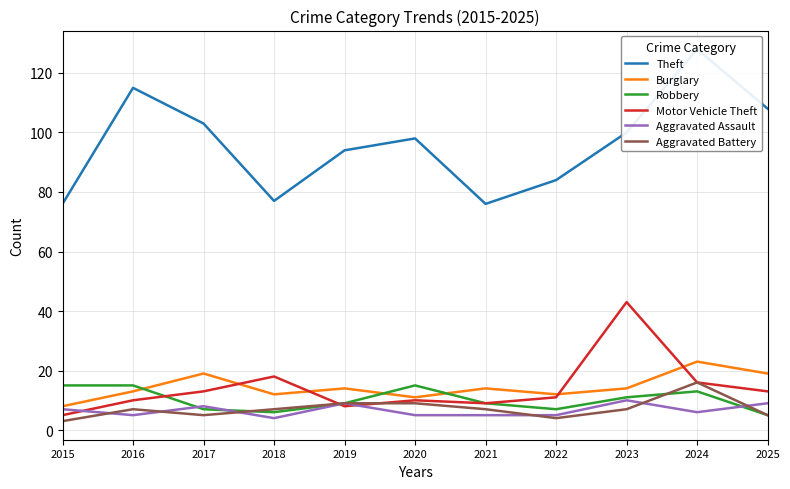

At which label does Aggravated Battery reach its minimum?

2015